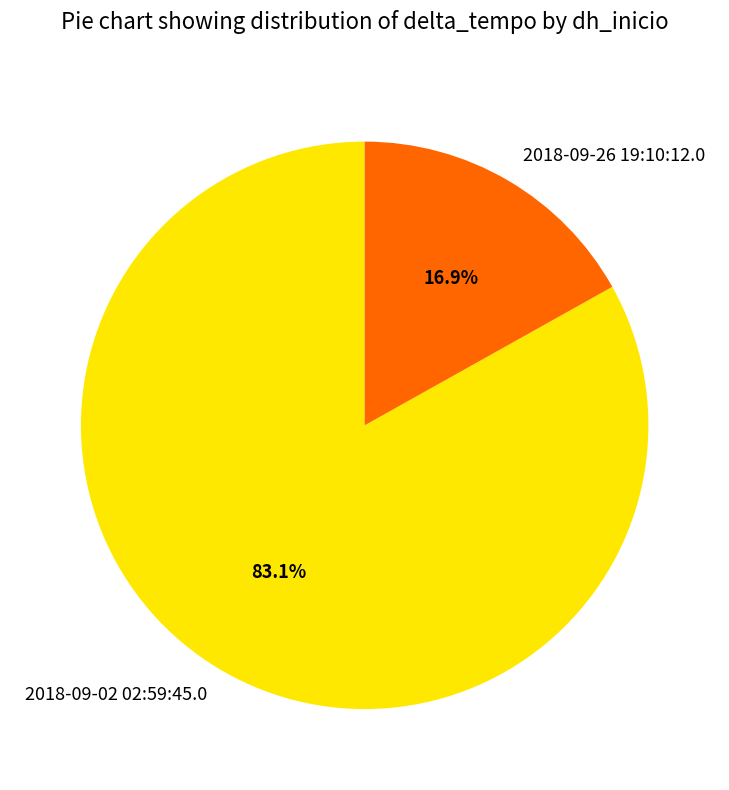

Which slice represents more than half of the pie?

2018-09-02 02:59:45.0